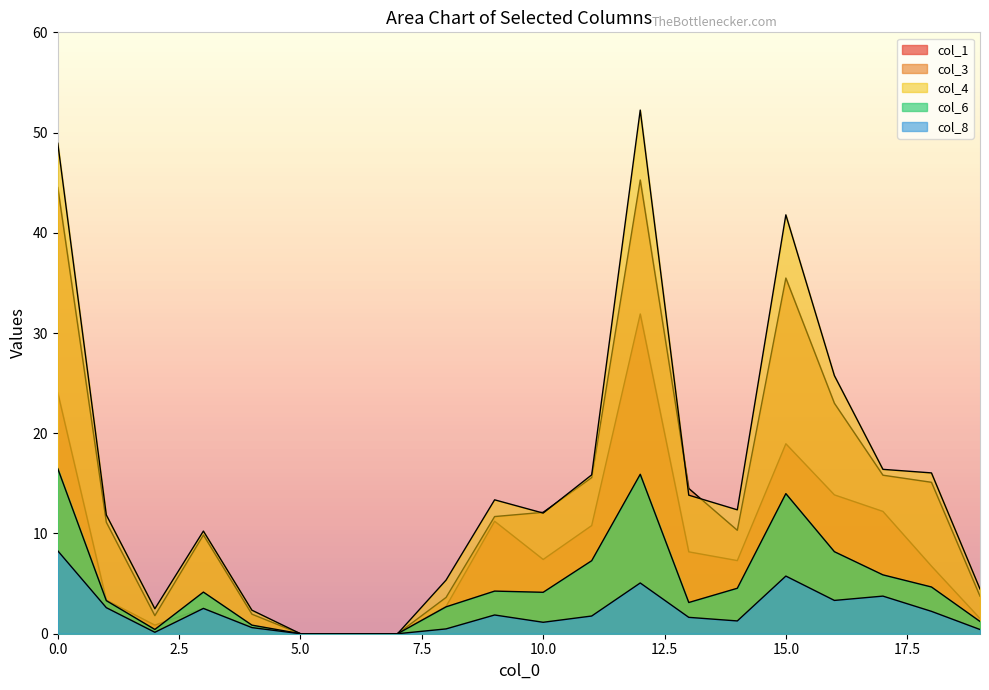

Which series has the largest total across all categories?

col_4